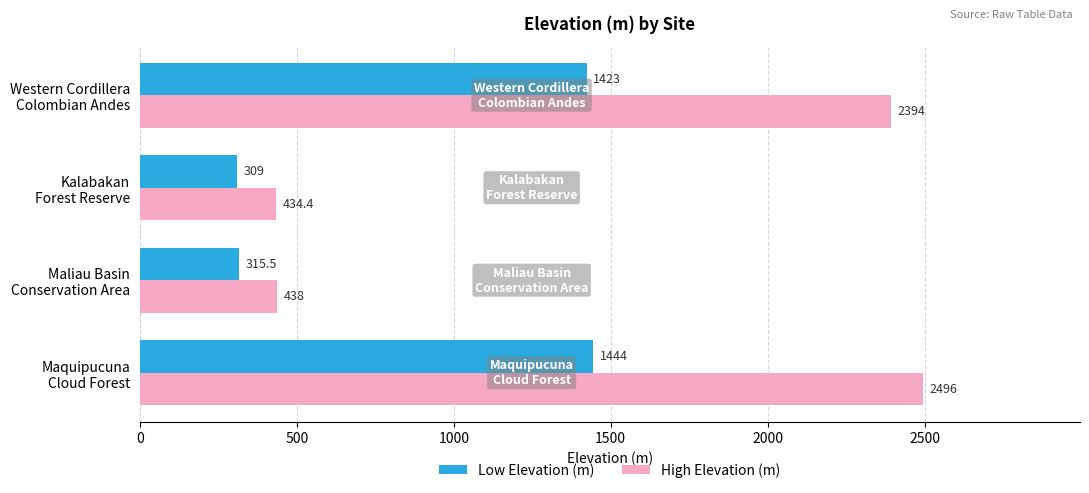

What are all the series names shown in the legend?

Low Elevation (m), High Elevation (m)